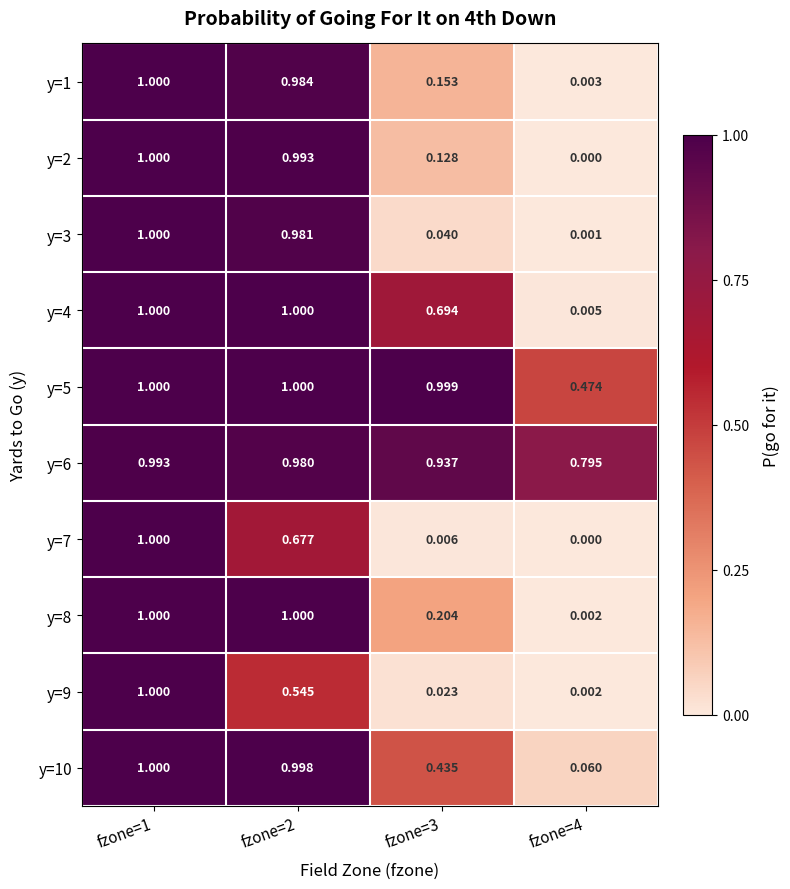

Is the value of y=8 at fzone=3 greater than the value of y=3 at fzone=1?

No